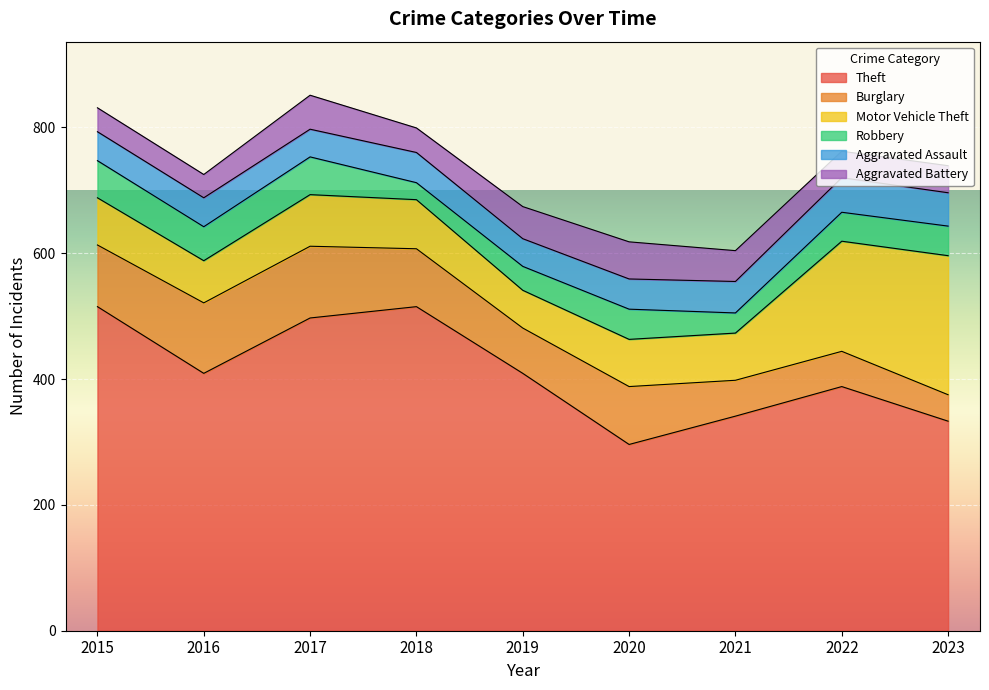

How many values in the Motor Vehicle Theft series exceed 75?

4